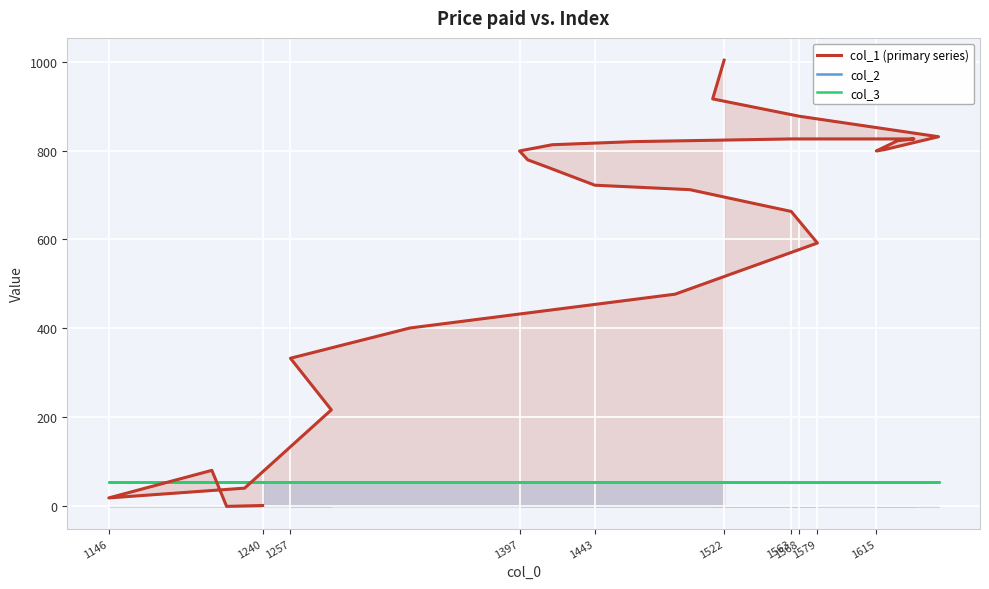

What is the total value across all series at 1563?

935